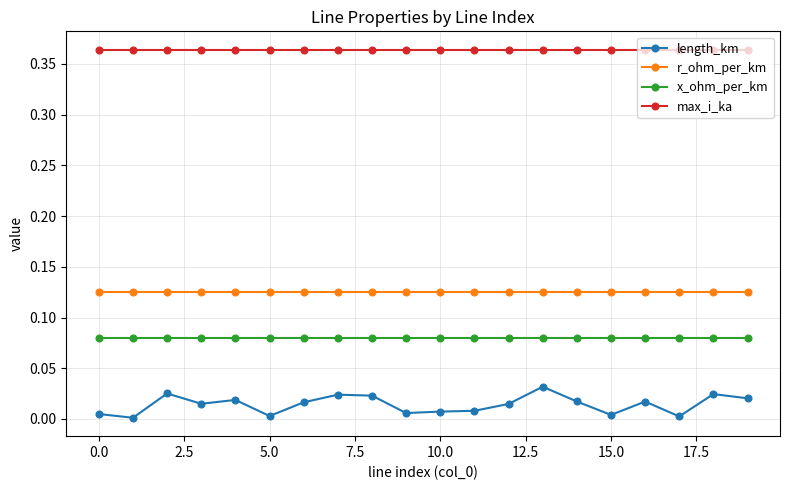

Which series has the largest total across all categories?

max_i_ka